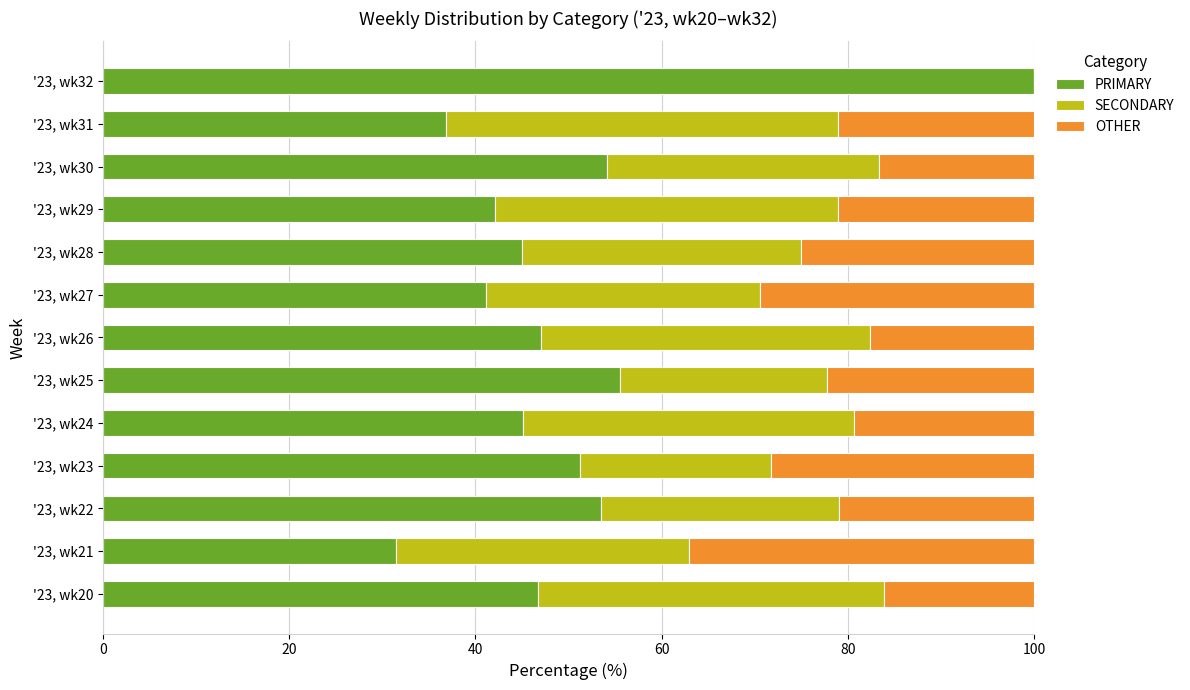

Which category has the highest value in the PRIMARY series?

'23, wk32